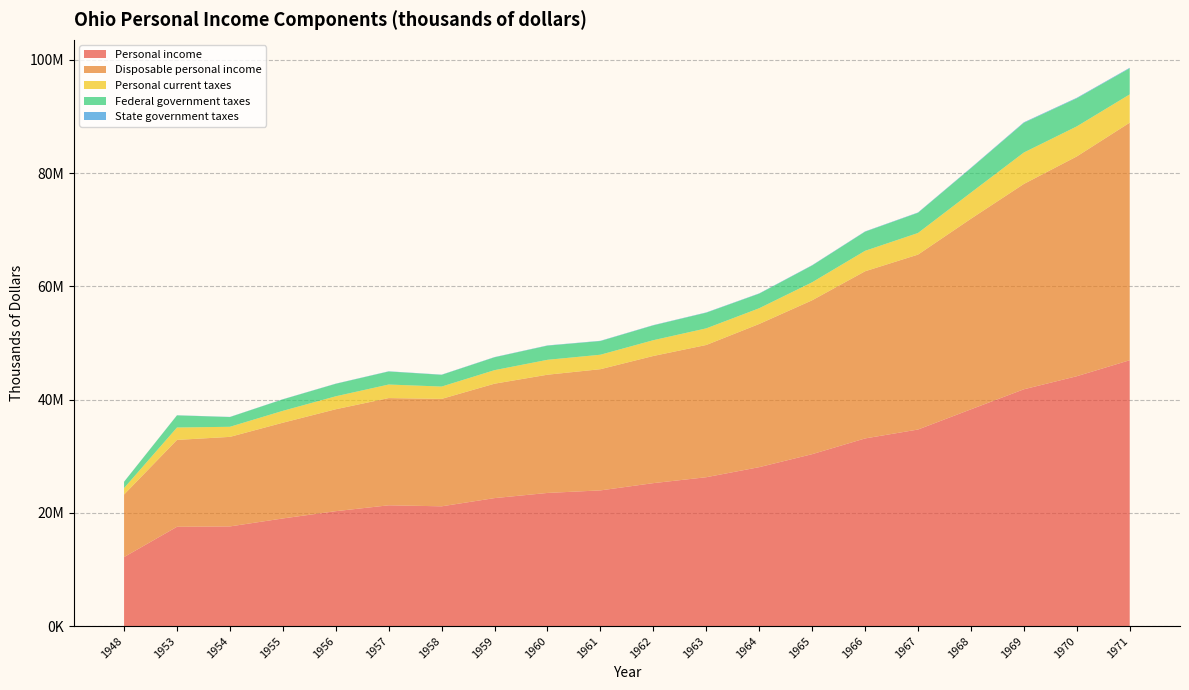

Reading left to right, what are all the values shown in this chart?

Personal income: 1948=12183957	1953=17532930	1954=17595683	1955=19004633	1956=20289159	1957=21328045	1958=21148182	1959=22598139	1960=23510422	1961=23960007	1962=25242554	1963=26287918	1964=28063942	1965=30356780	1966=33134588	1967=34708531	1968=38274742	1969=41814714	1970=44121386	1971=46947495
Disposable personal income: 1948=11046965	1953=15342339	1954=15815034	1955=16906704	1956=18002207	1957=18934791	1958=18972444	1959=20206832	1960=20879312	1961=21405279	1962=22457699	1963=23353260	1964=25289447	1965=27177104	1966=29522736	1967=30891595	1968=33659338	1969=36261935	1970=38816862	1971=41954850
Personal current taxes: 1948=1136992	1953=2190591	1954=1780649	1955=2097929	1956=2286952	1957=2393254	1958=2175738	1959=2391307	1960=2631110	1961=2554728	1962=2784855	1963=2934658	1964=2774495	1965=3179676	1966=3611852	1967=3816936	1968=4615404	1969=5552779	1970=5304524	1971=4992645
Federal government taxes: 1948=1107182	1953=2139237	1954=1717882	1955=2023437	1956=2204588	1957=2303394	1958=2071415	1959=2269232	1960=2500615	1961=2415124	1962=2619375	1963=2766279	1964=2575084	1965=2963087	1966=3372106	1967=3566258	1968=4305279	1969=5243920	1970=4959962	1971=4609625
State government taxes: 1948=18242	1953=26821	1954=28098	1955=29969	1956=33112	1957=35729	1958=36524	1959=40449	1960=42752	1961=44815	1962=47237	1963=48817	1964=50347	1965=56381	1966=55353	1967=58998	1968=75408	1969=91847	1970=90786	1971=93340